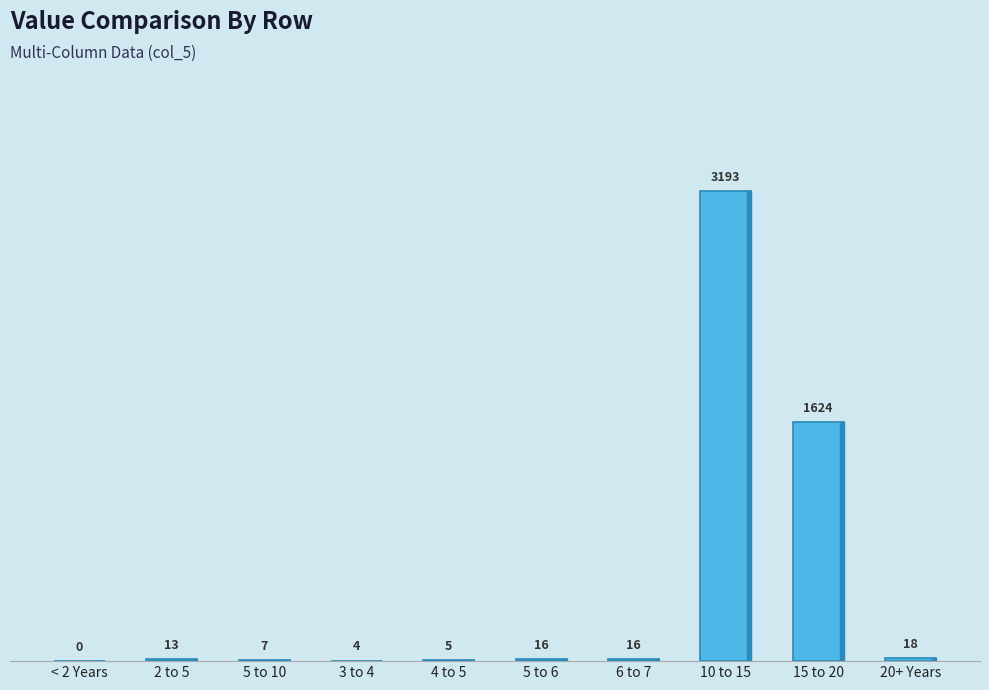

Reading left to right, extract all data points from this chart.

0	13	7	4	5	16	16	3193	1624	18